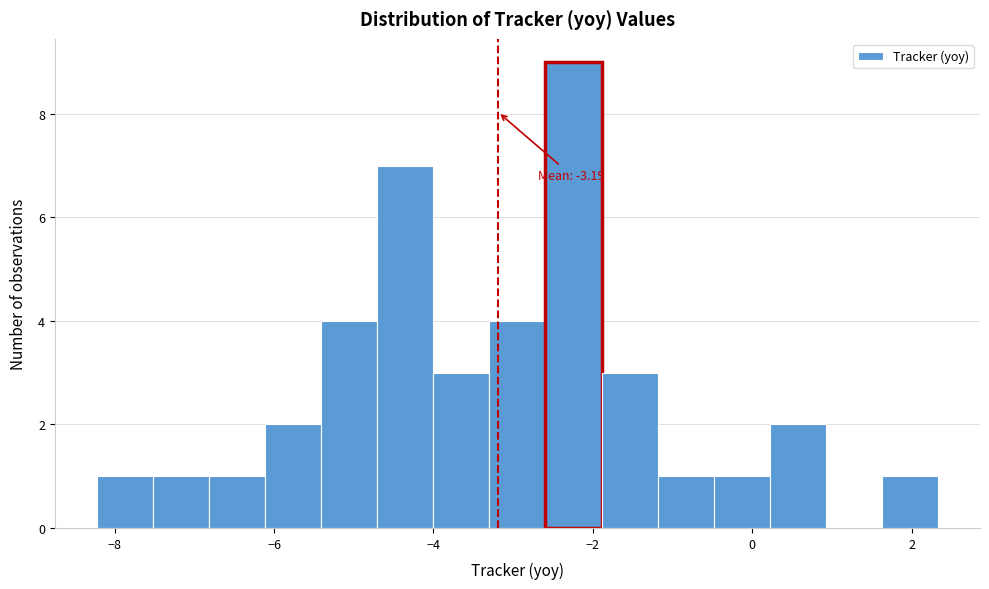

Around what value on the x-axis is the tallest bar? Give the approximate position of its centre, as read against the axis.

-2.2